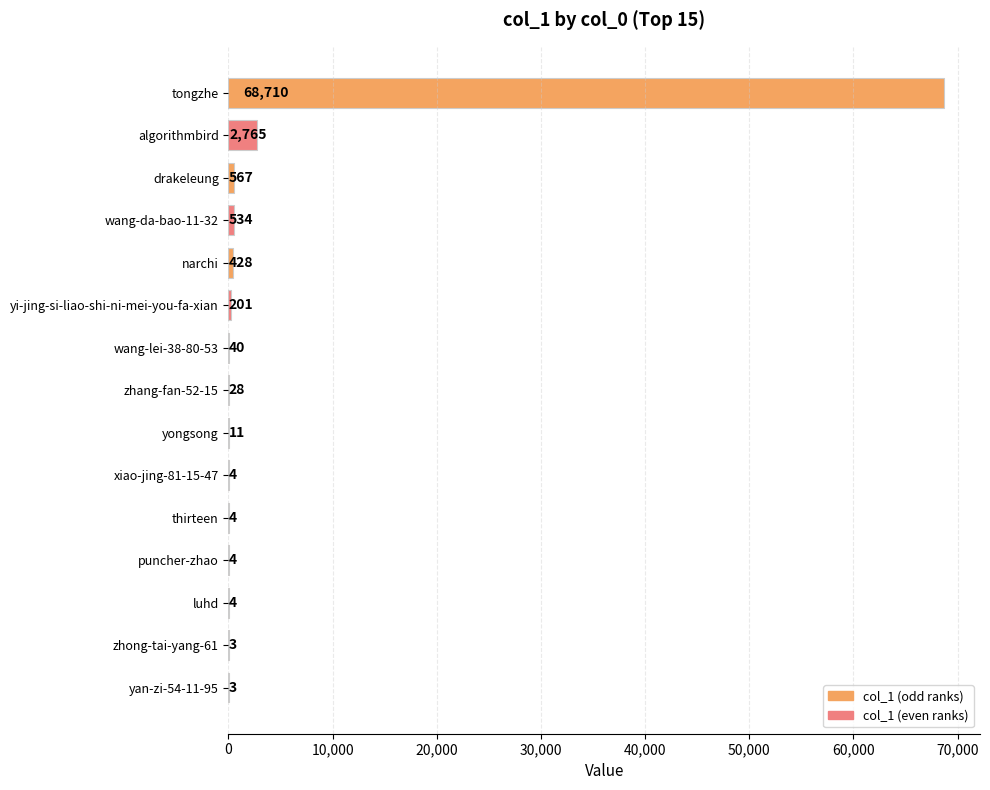

What is the greatest value displayed?

68710